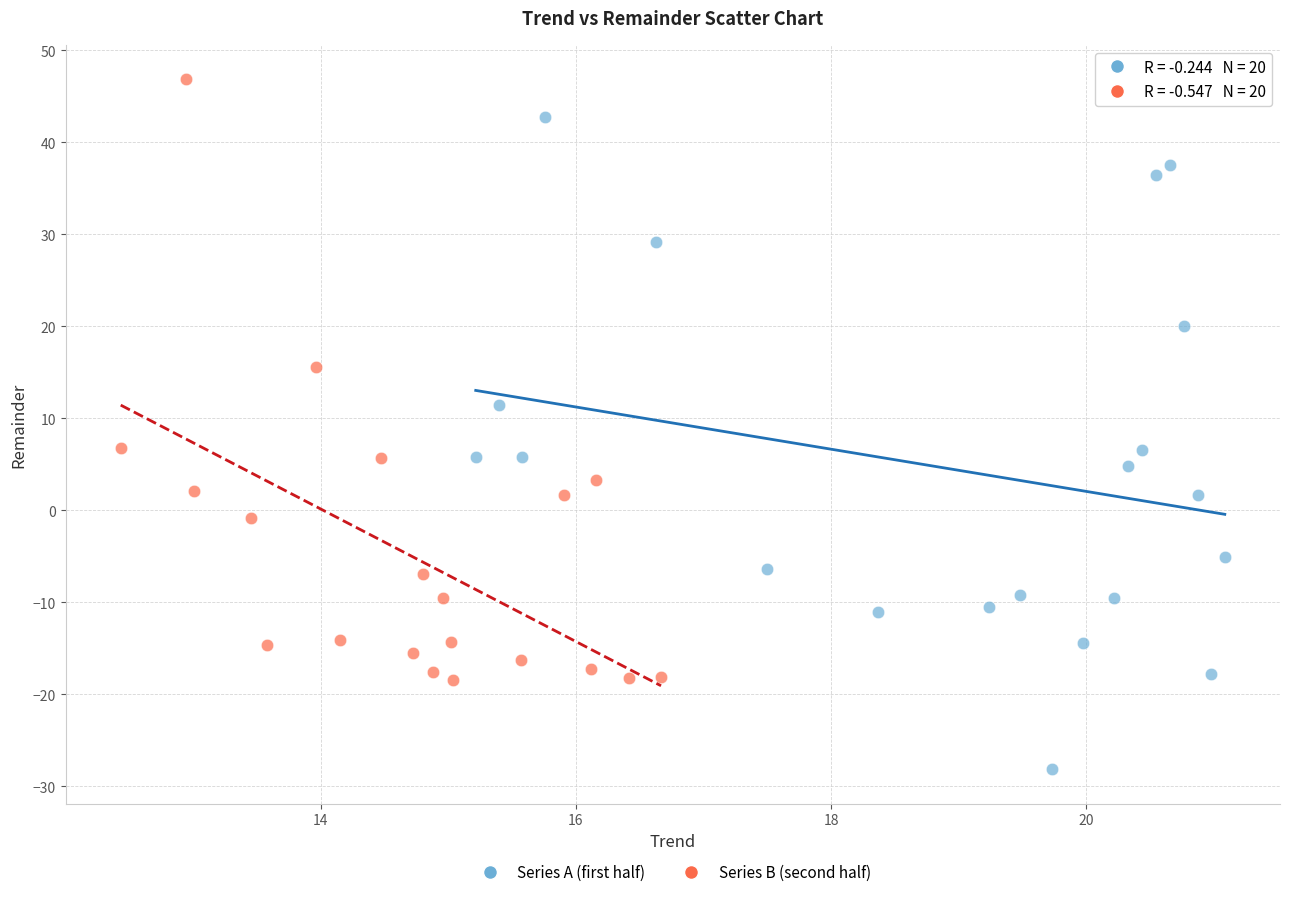

Which series has the largest Y range (max minus min)?

Series A (first half)